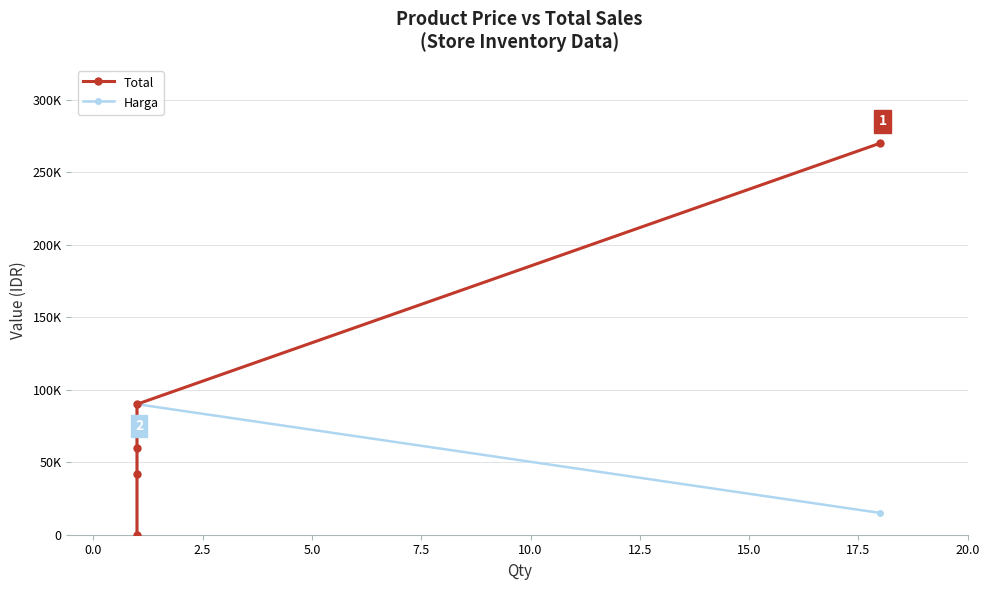

How many lines are shown in the chart?

2